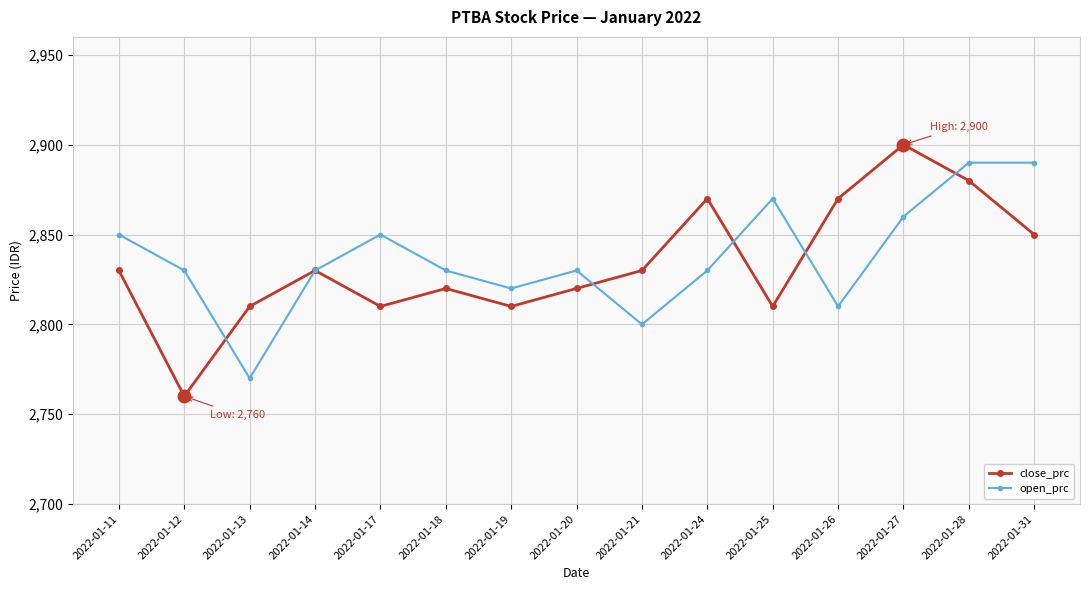

What is the value of the open_prc point at the 9th from the left?

2800